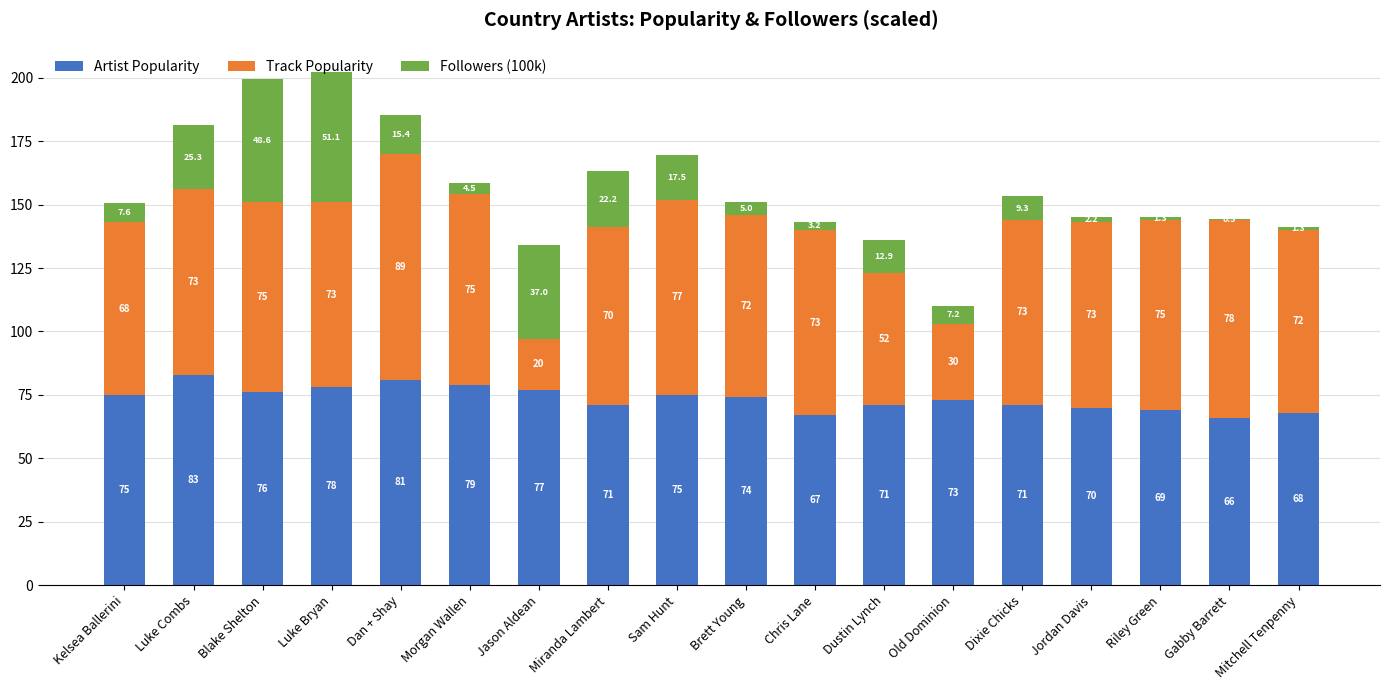

Where does the Artist Popularity series first go above 74?

Kelsea Ballerini